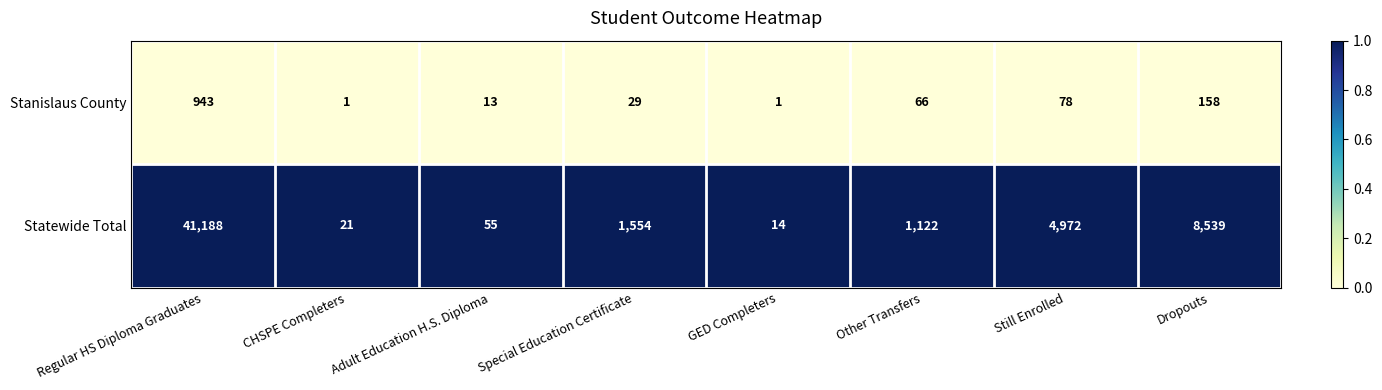

Which series has the largest total across all categories?

Statewide Total